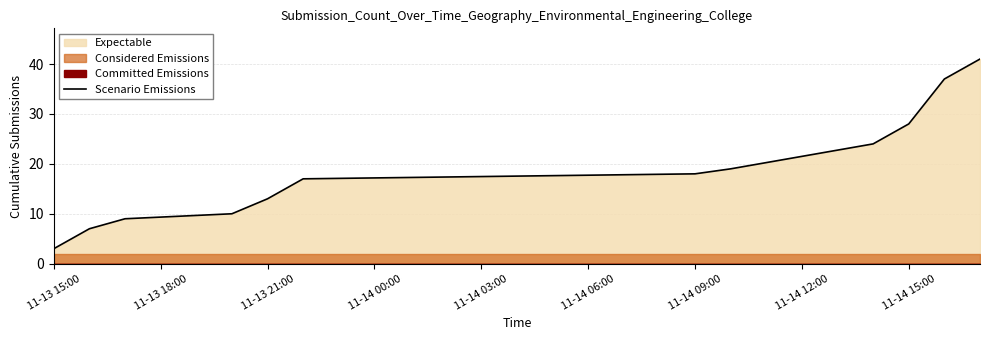

Reading left to right, extract all data points from this chart.

3	7	9	10	13	17	18	19	24	28	37	41